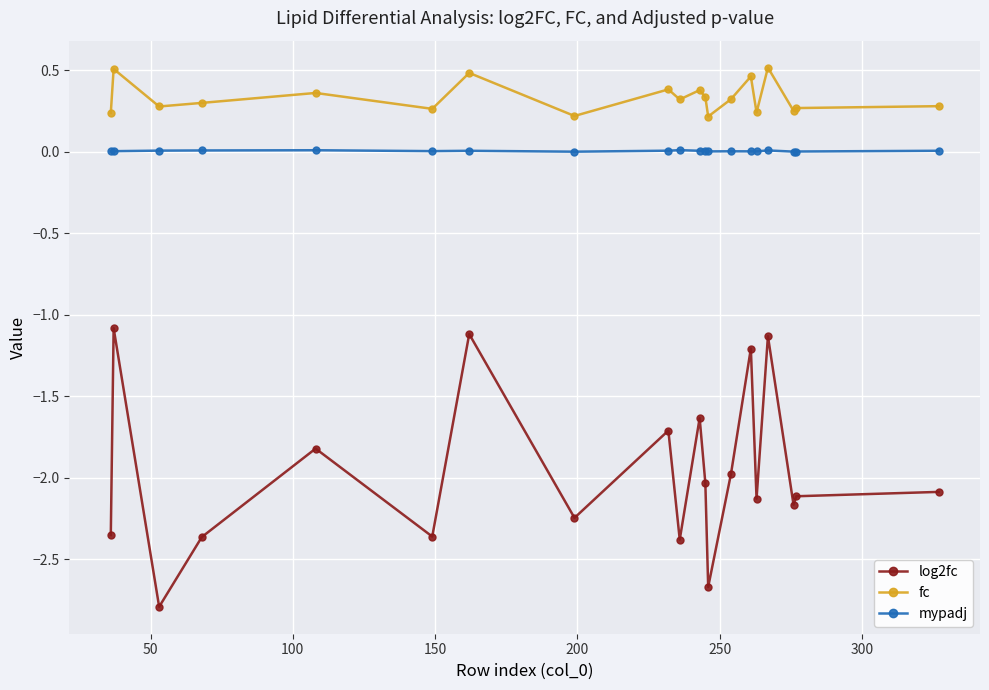

What is the smallest value displayed?

-2.8